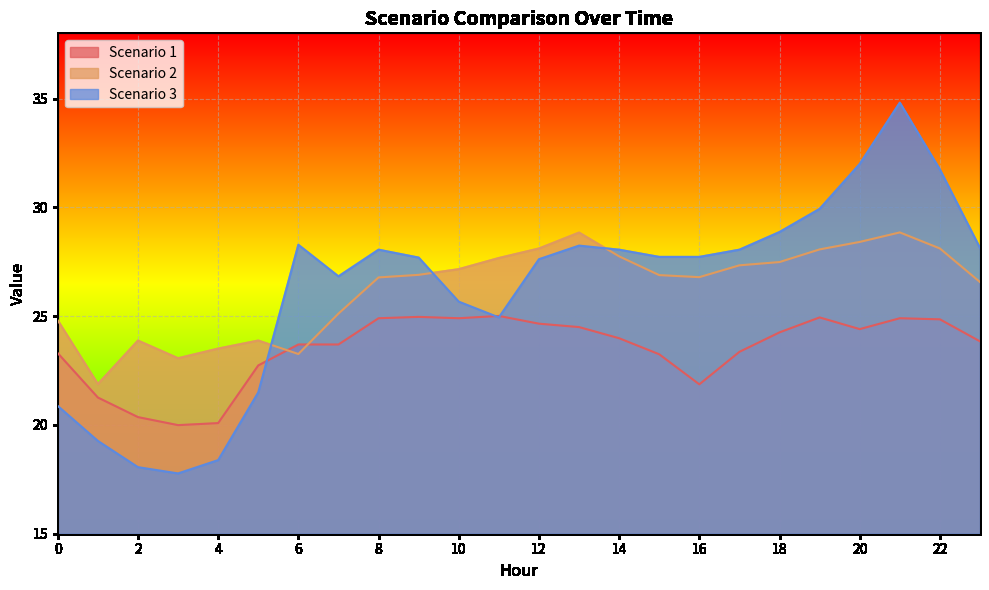

After their last crossing, which series has the higher values: Scenario 2 or Scenario 1?

Scenario 2